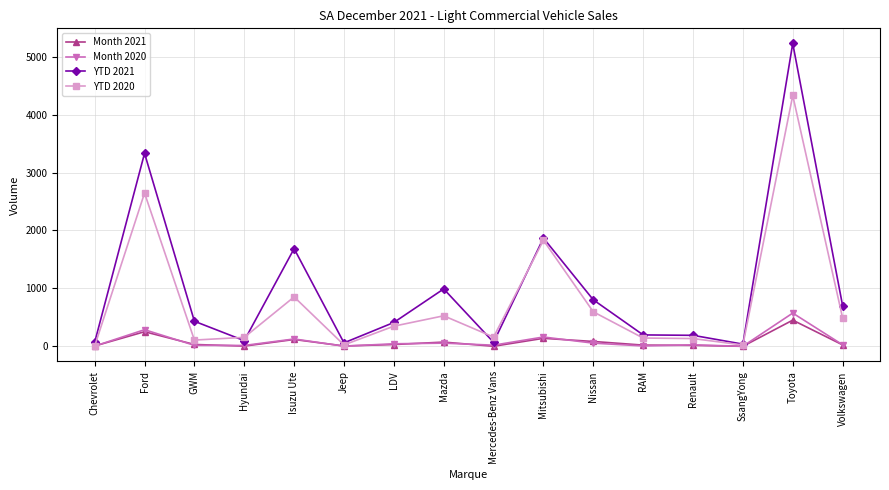

At which category is the sum across all series the highest?

Toyota